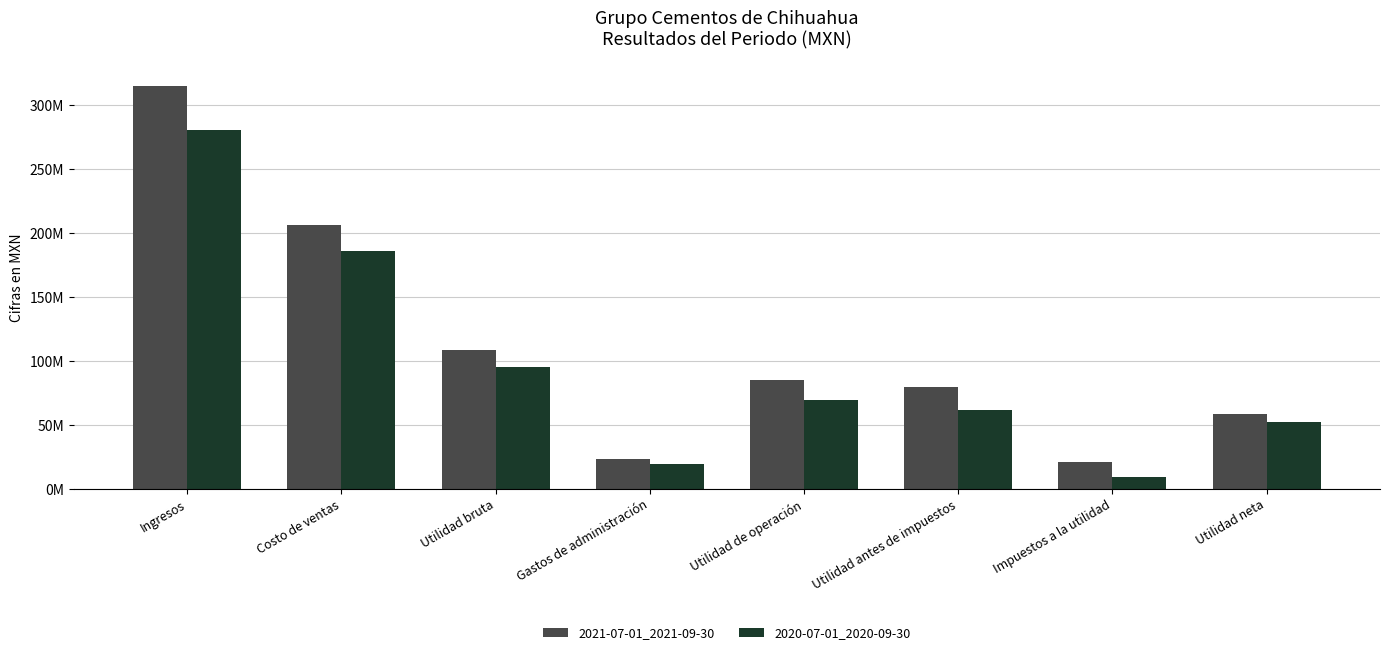

Is it true that 2021-07-01_2021-09-30 equals 99904797 at Ingresos?

False